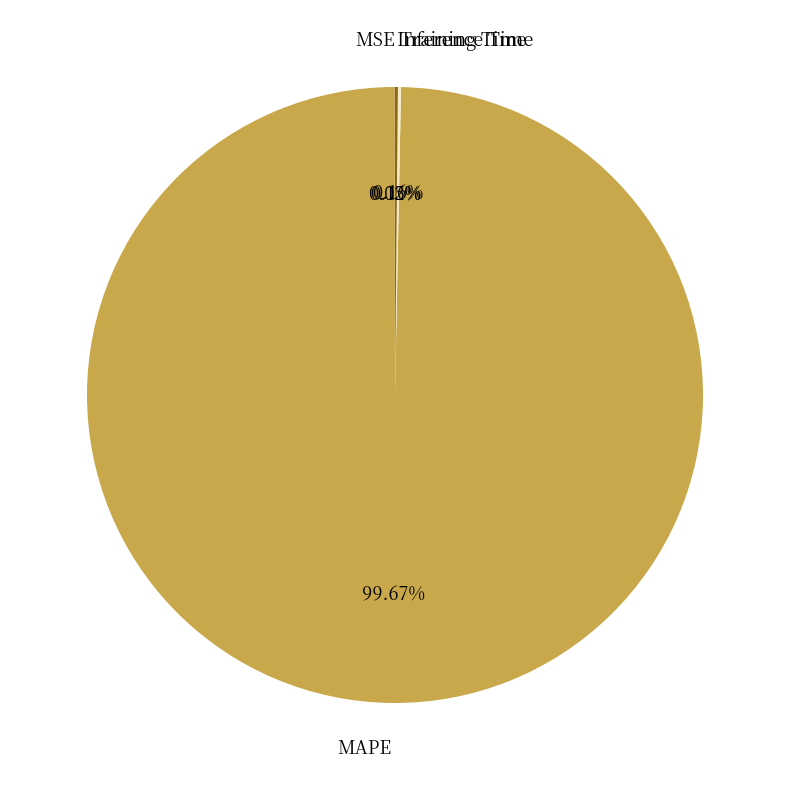

The MAPE slice represents 100% of the pie. True or false?

True